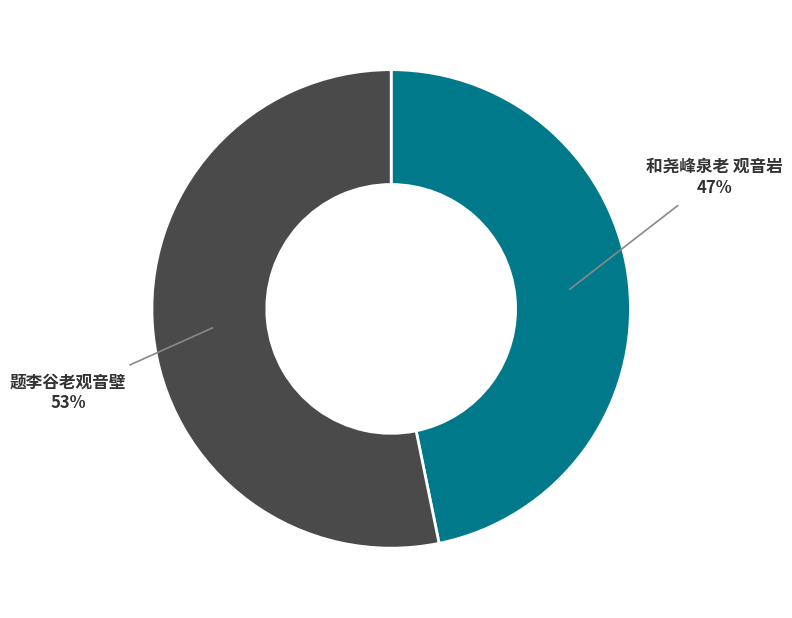

To the nearest percent, what portion does 和尧峰泉老 观音岩 represent?

47%